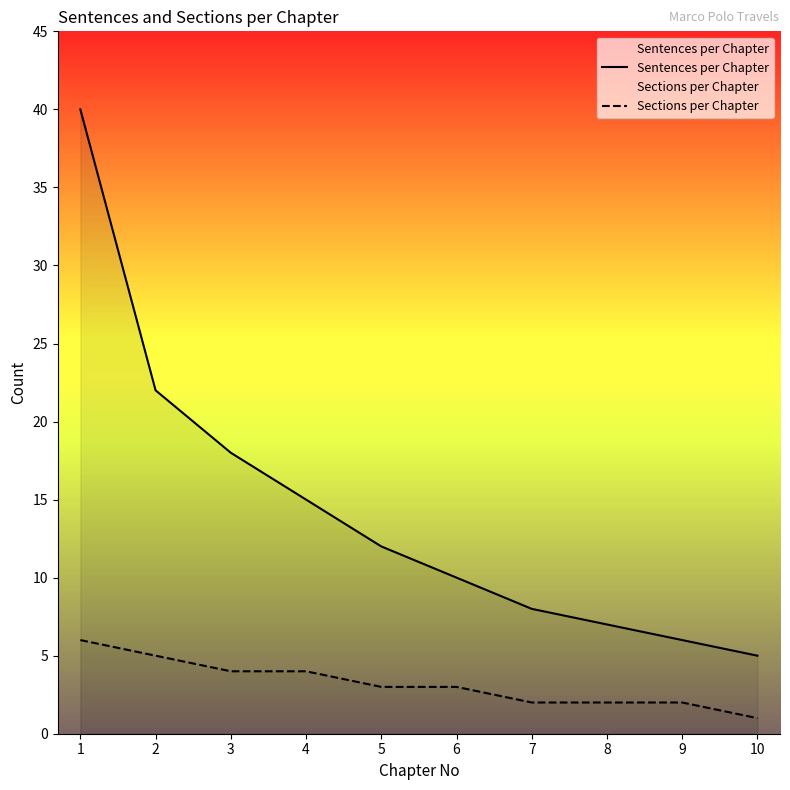

Reading right to left, extract all data points from this chart.

Sentences per Chapter: 10=5	9=6	8=7	7=8	6=10	5=12	4=15	3=18	2=22	1=40
Sections per Chapter: 10=1	9=2	8=2	7=2	6=3	5=3	4=4	3=4	2=5	1=6